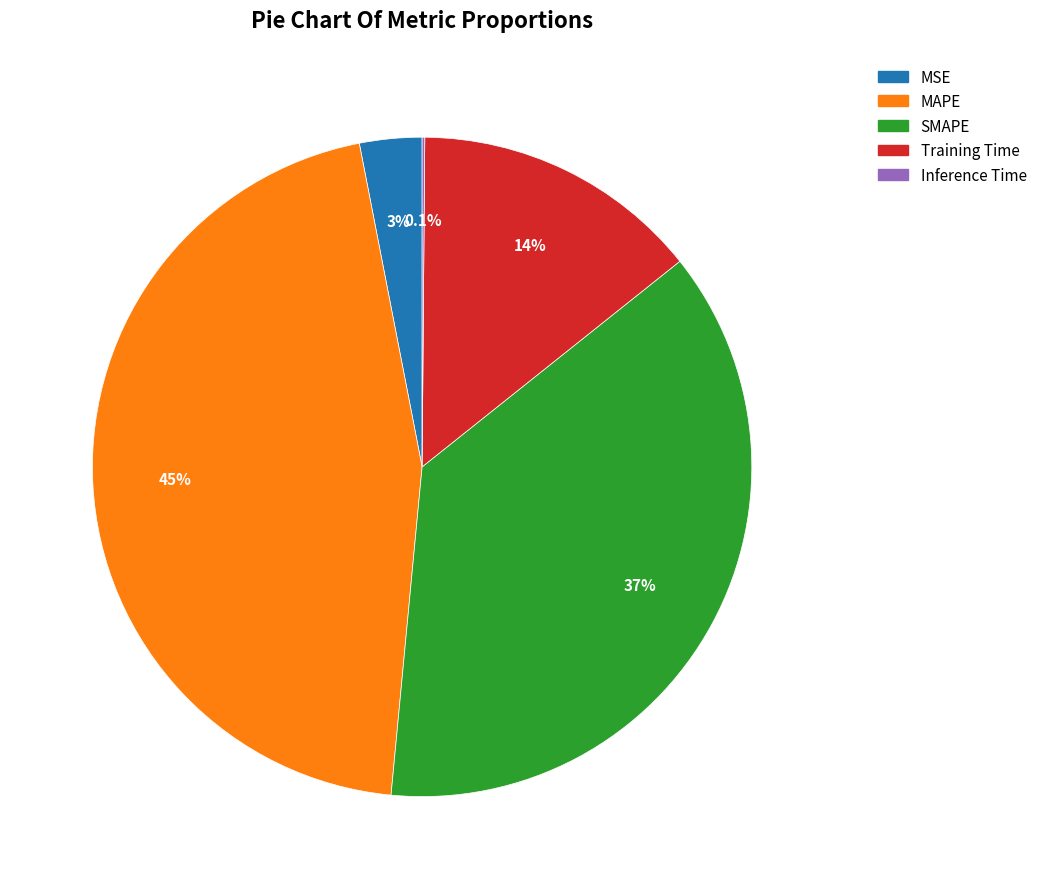

Which category has the biggest portion of the pie?

MAPE